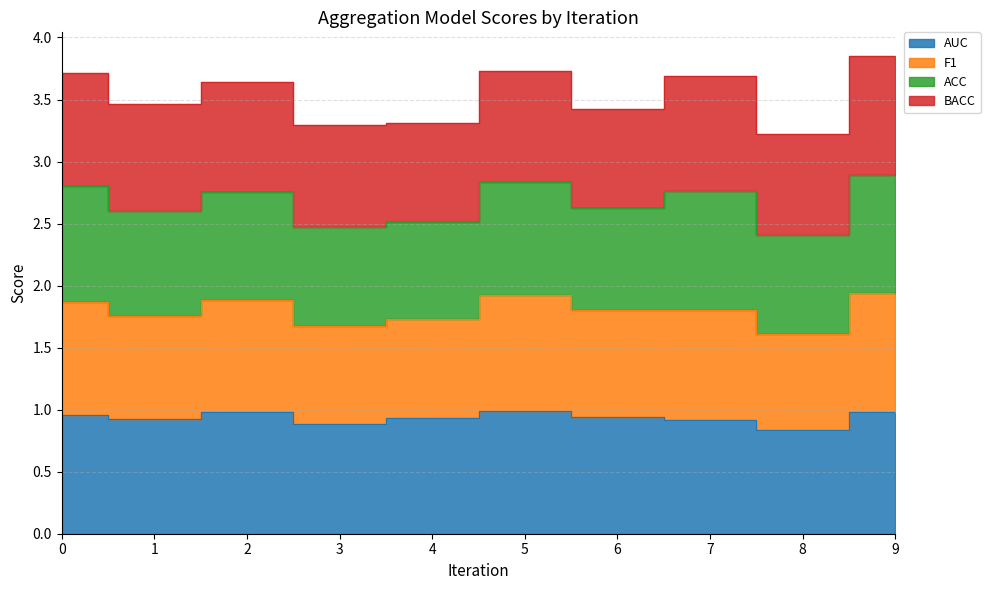

True or false: AUC and F1 intersect in this chart.

False